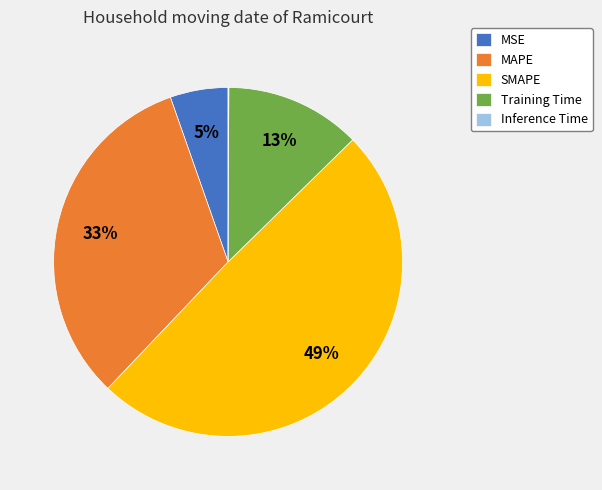

To the nearest percent, what is the average slice percentage?

20%